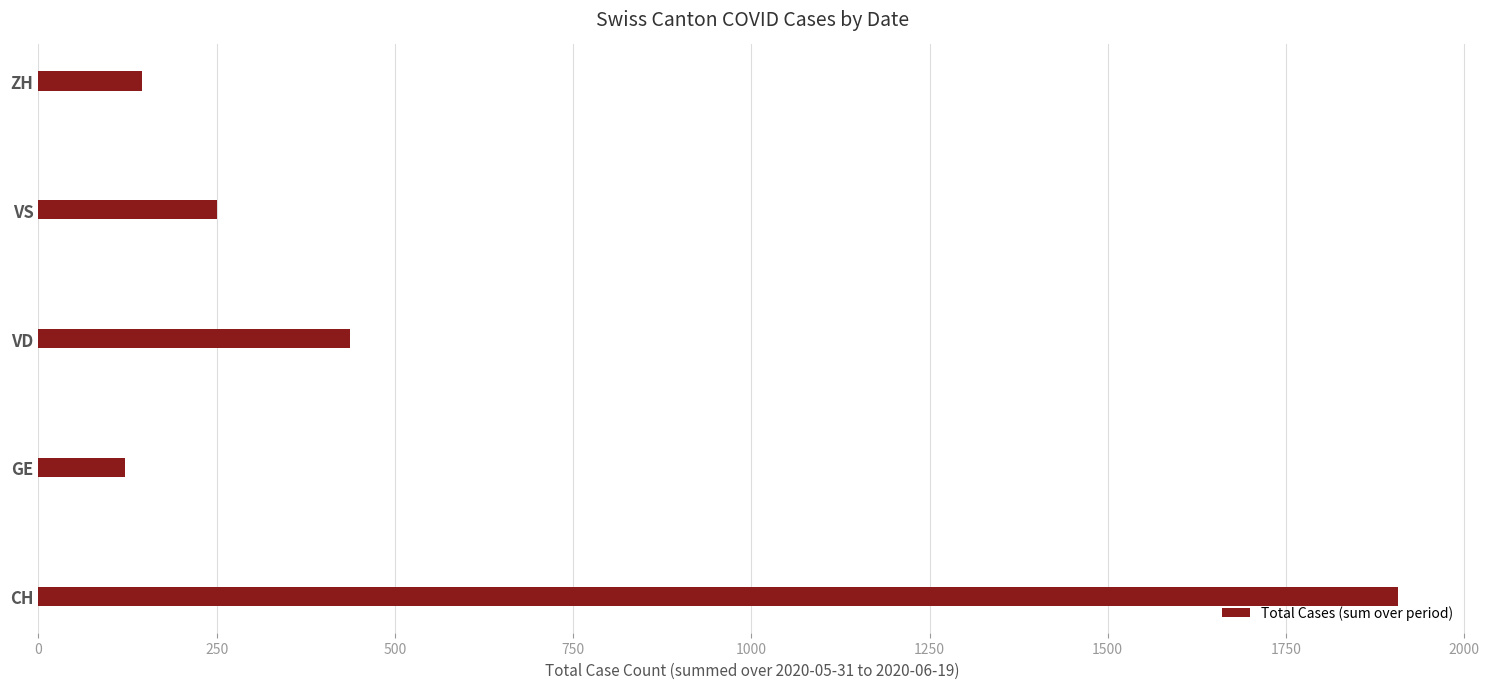

Between CH and VS, which is larger?

CH